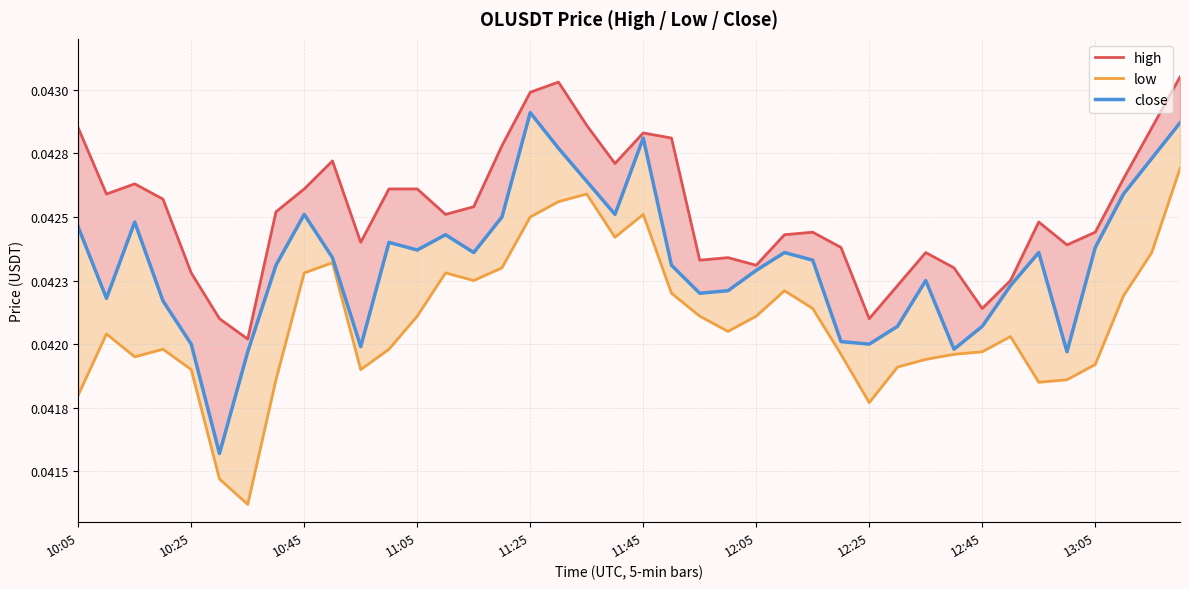

Rank the series by their average value, from lowest to highest.

low, close, high